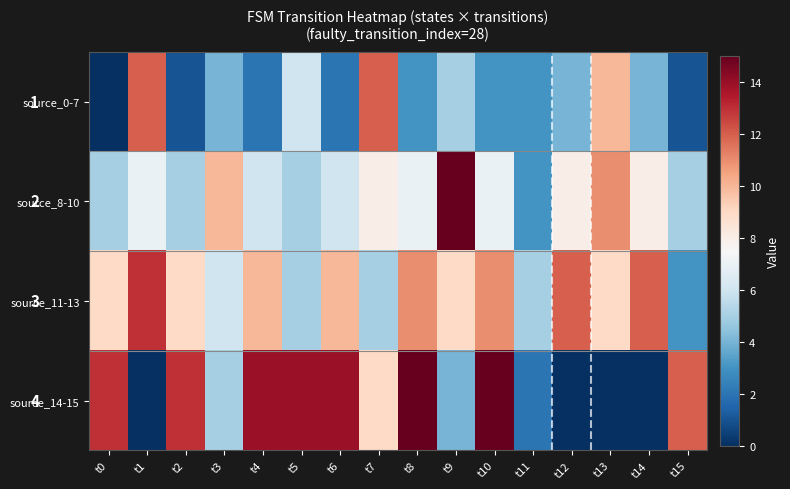

What is the sum of all source_11-13 values?

139